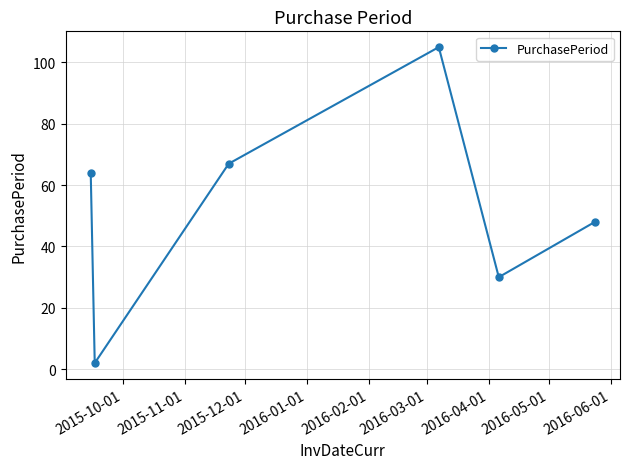

What is the average value?

53